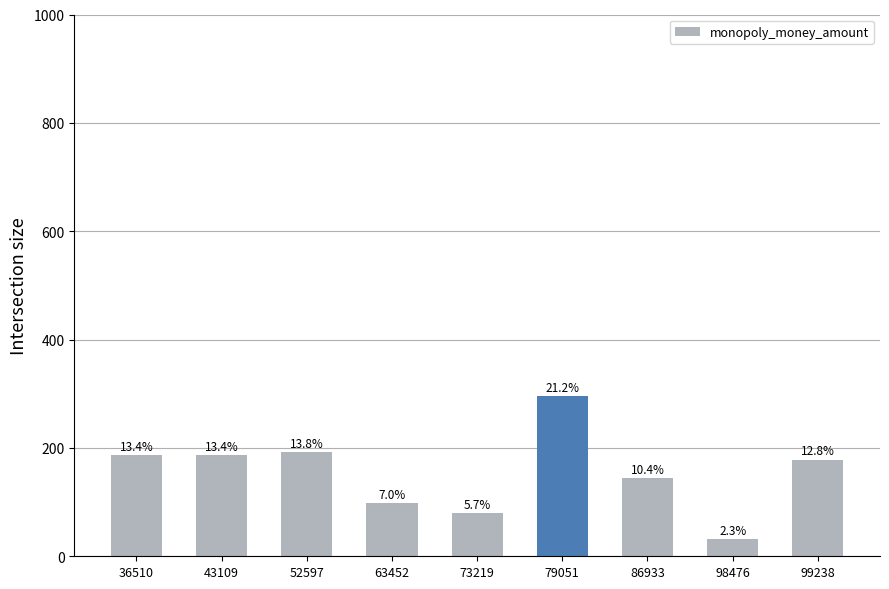

Does the chart contain any negative values?

No